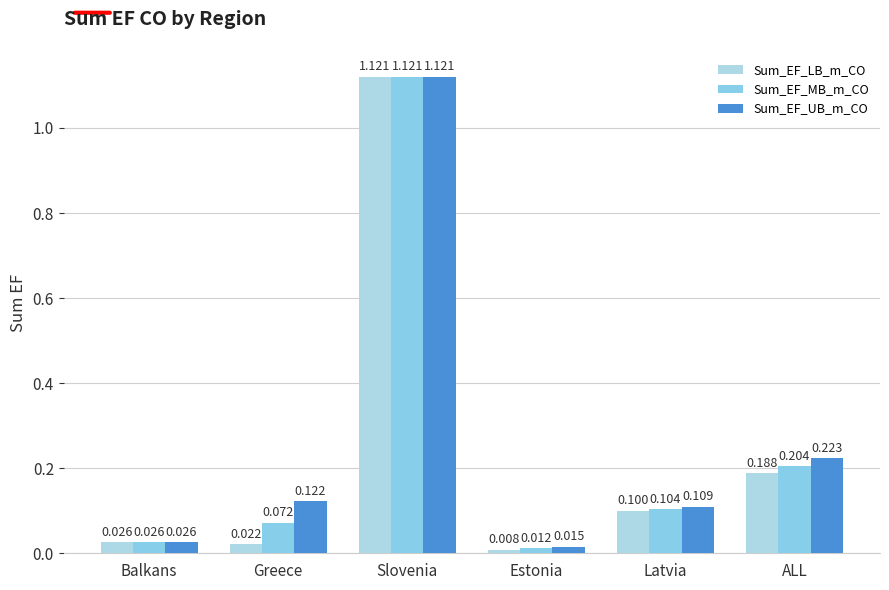

At which label does Sum_EF_MB_m_CO reach its peak?

Slovenia